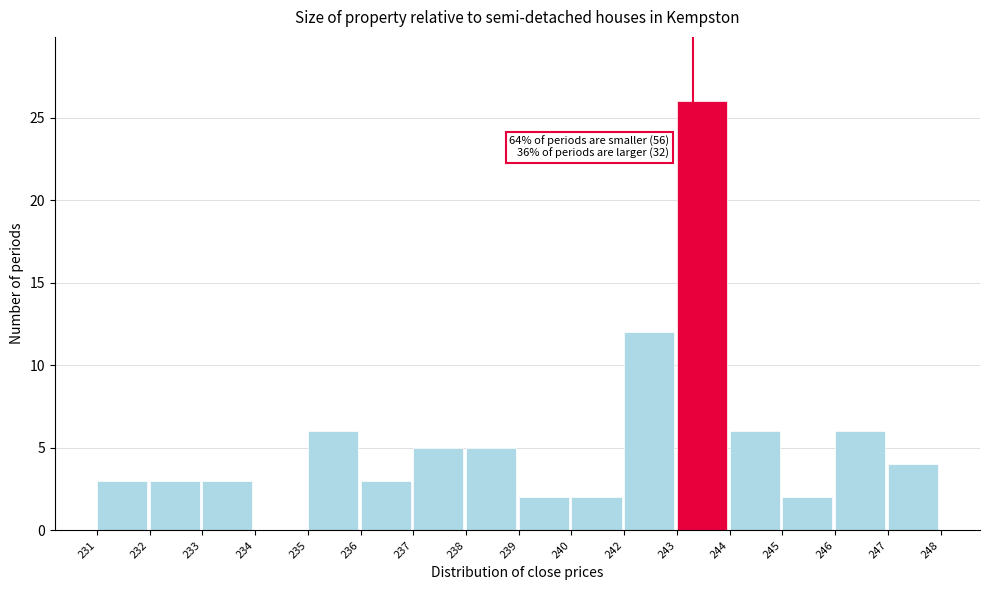

Reading left to right, transcribe all the data shown in this chart.

231=3	232=3	233=3	234=0	235=6	236=3	237=5	238=5	239=2	240=2	242=12	243=26	244=6	245=2	246=6	247=4